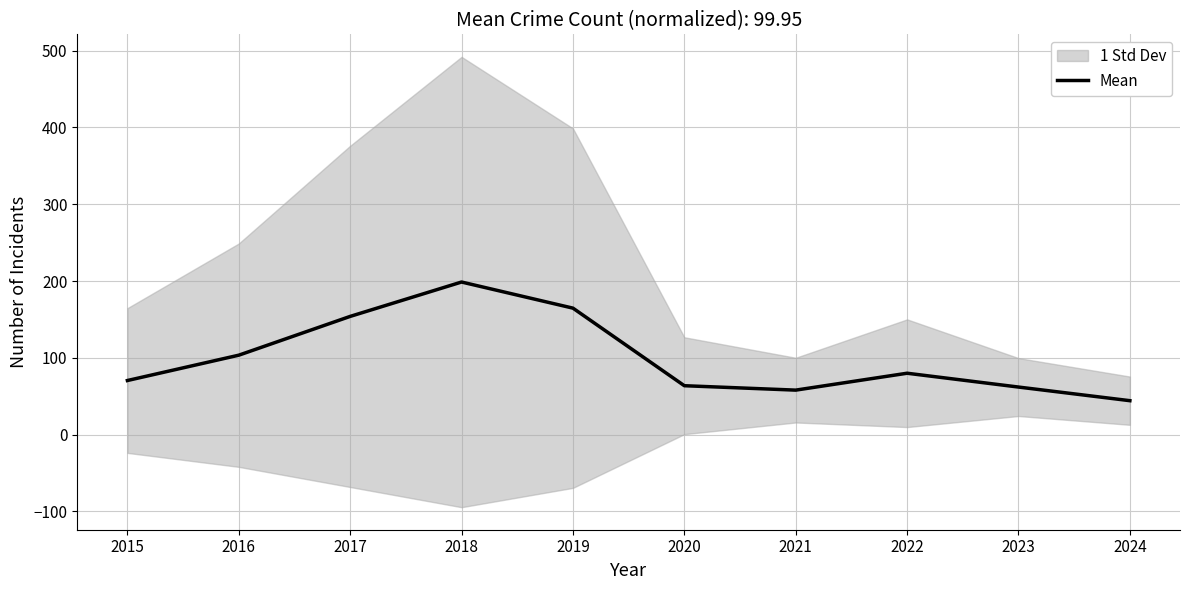

What is the difference between the maximum and second lowest values?

140.8